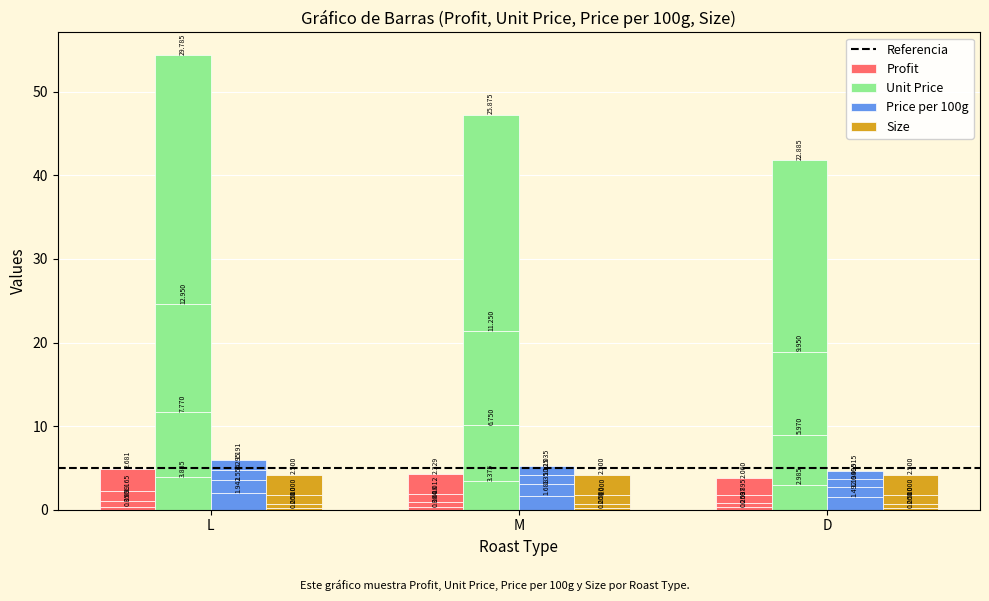

Count the number of data series in this chart.

4